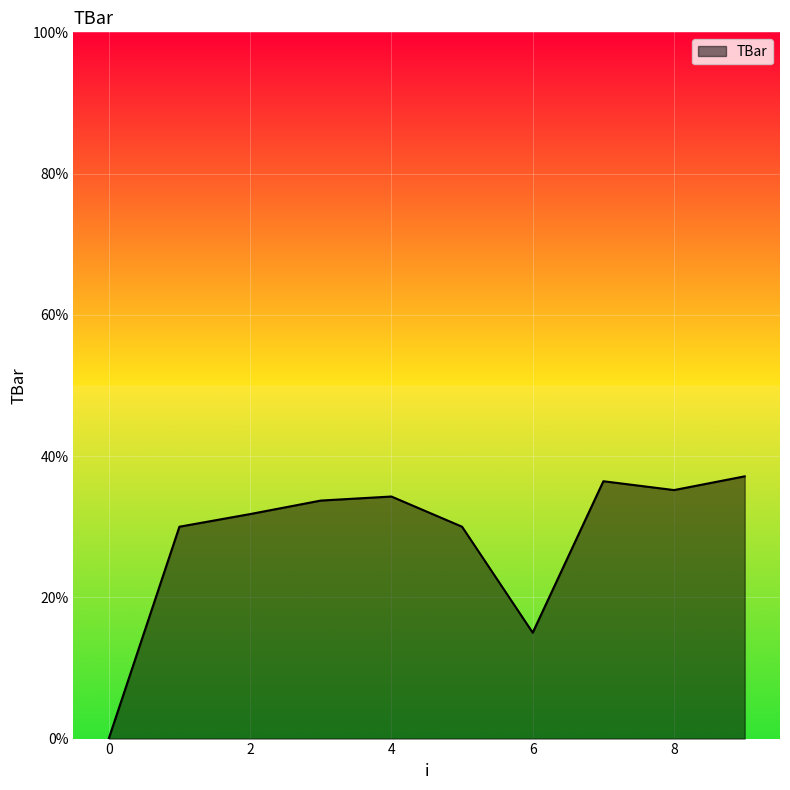

What is the greatest value displayed?

37.1